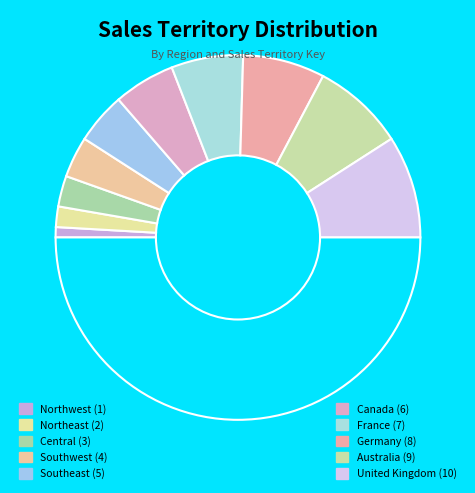

Count the number of slices in the pie.

11